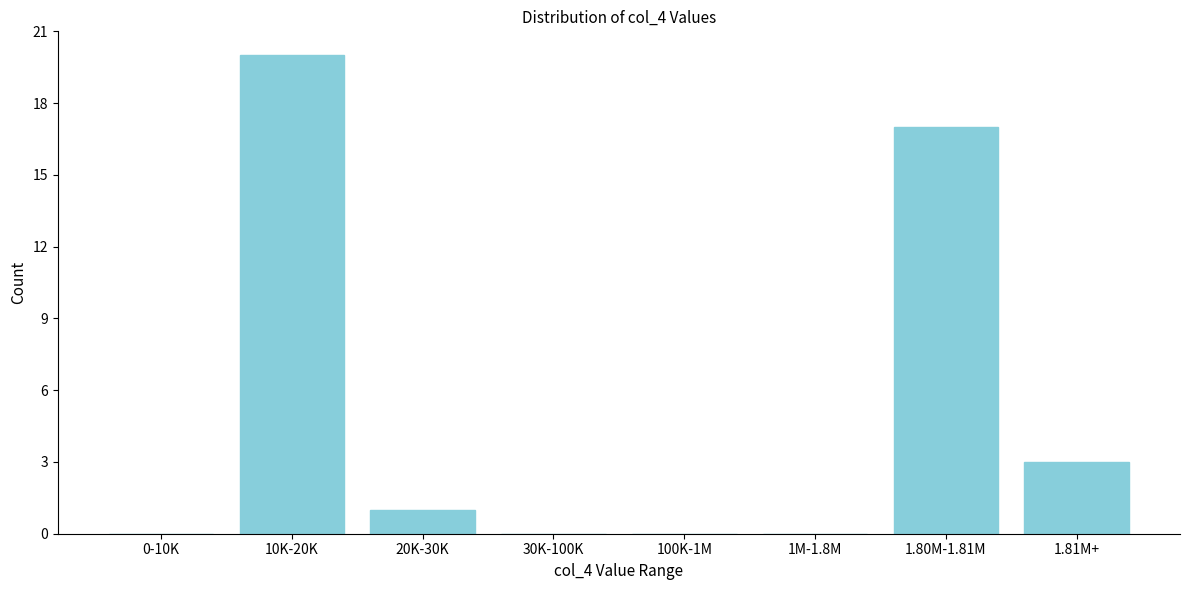

Reading left to right, what are all the values shown in this chart?

0-10K=0	10K-20K=20	20K-30K=1	30K-100K=0	100K-1M=0	1M-1.8M=0	1.80M-1.81M=17	1.81M+=3